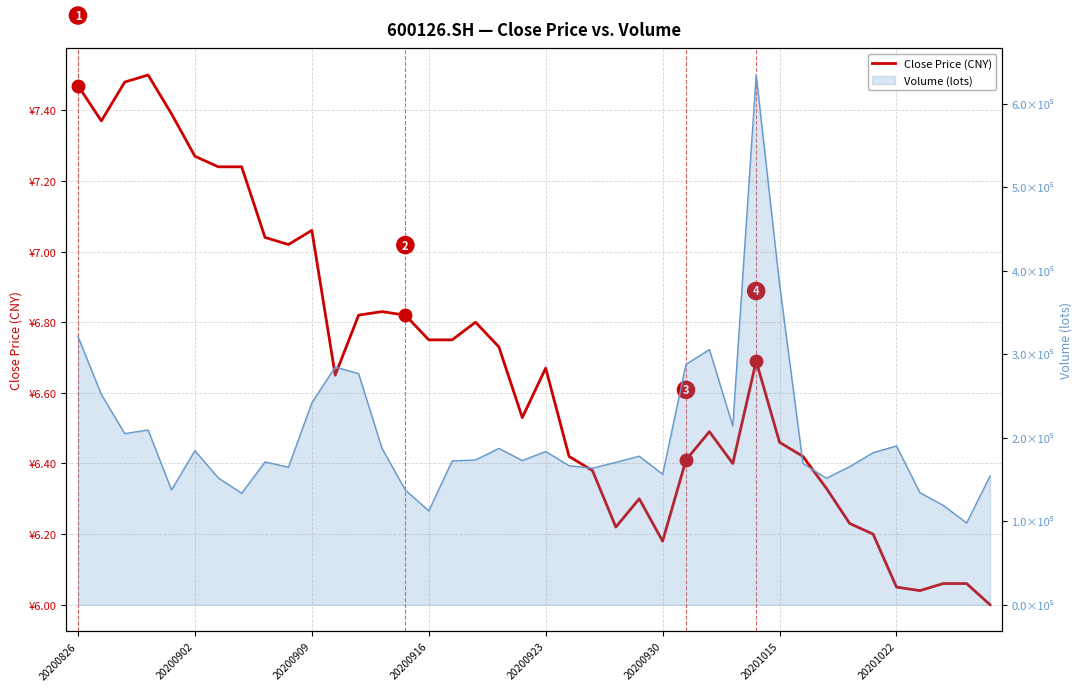

Reading right to left, extract all data points from this chart.

Close Price (CNY): 6.0	6.1	6.1	6.0	6.0	6.2	6.2	6.3	6.4	6.5	6.7	6.4	6.5	6.4	6.2	6.3	6.2	6.4	6.4	6.7	6.5	6.7	6.8	6.8	6.8	6.8	6.8	6.8	6.7	7.1	7.0	7.0	7.2	7.2	7.3	7.4	7.5	7.5	7.4	7.5
Volume (lots)_line: 154135.0	97964.6	119070.3	134303.2	190196.0	182148.0	165412.9	151529.7	169274.5	383762.3	634533.6	214124.0	305708.4	287936.5	156350.7	177949.7	170572.2	163570.7	166528.1	183537.4	172700.5	187256.2	173435.2	172214.1	112481.5	137317.0	187336.3	276831.4	284754.8	241765.5	164779.0	171048.3	133513.9	151867.2	184539.8	137493.7	209313.1	205007.5	251912.6	321257.0